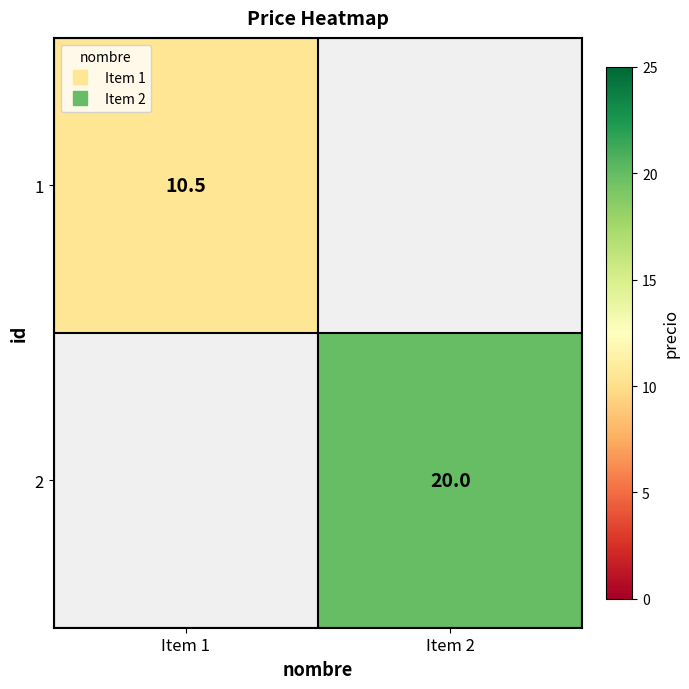

Rank the categories by 1 value from highest to lowest.

Item 1, Item 2